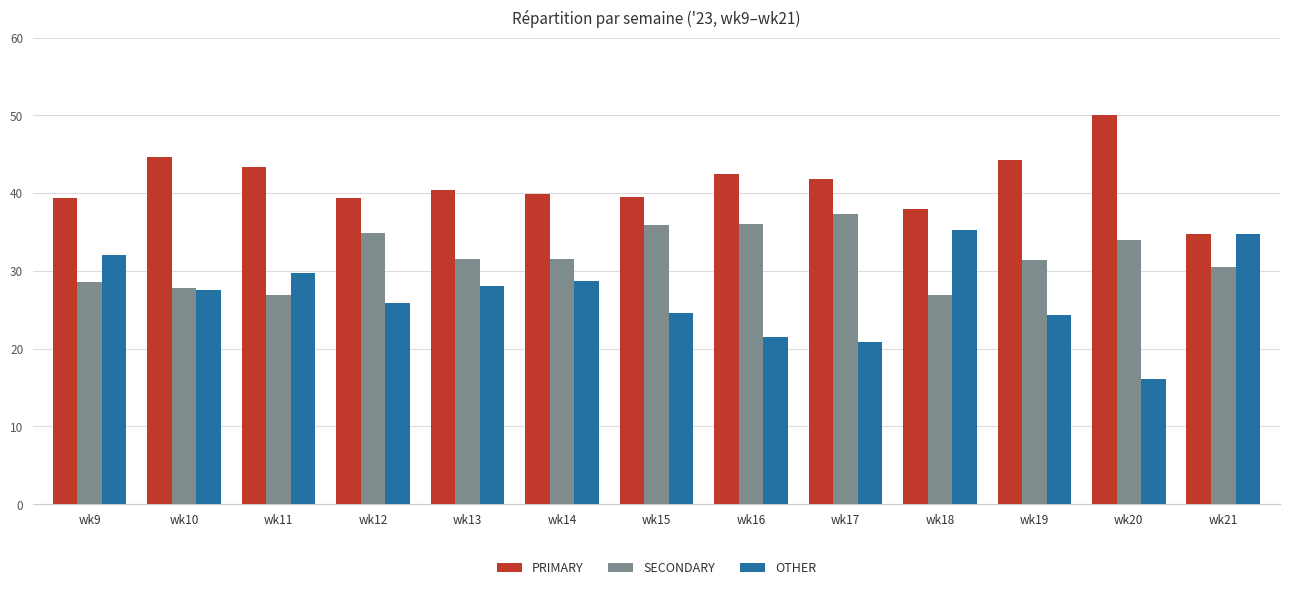

What is the minimum value shown in the chart?

16.1